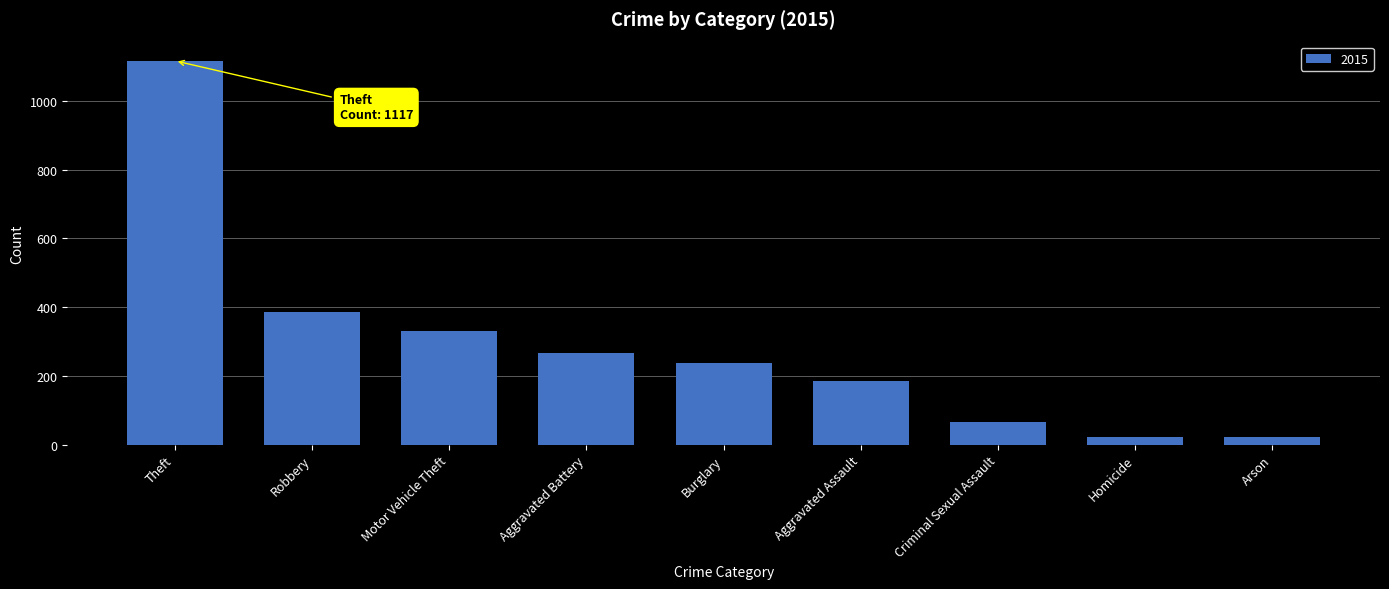

True or false: the data shows 50 at Aggravated Assault.

False